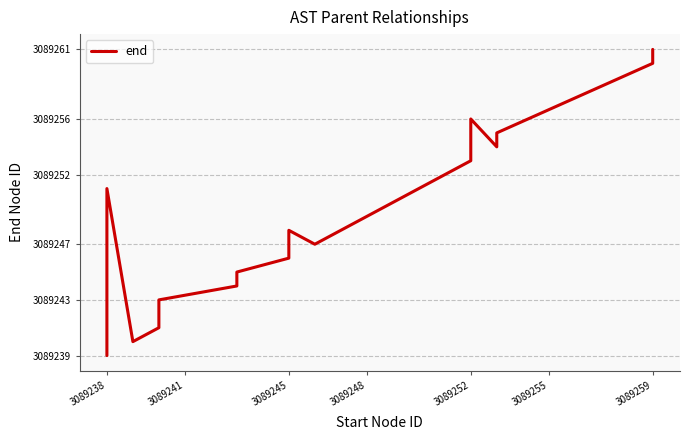

How many interior local valleys (lower than both neighbors) does the data have?

3